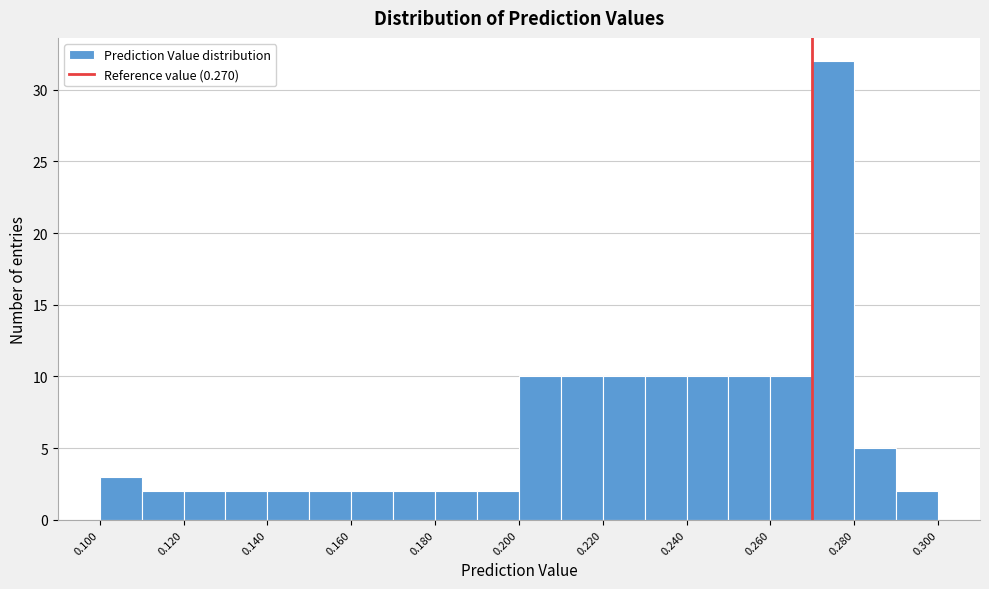

Around what value on the x-axis is the tallest bar? Give the approximate position of its centre, as read against the axis.

0.275